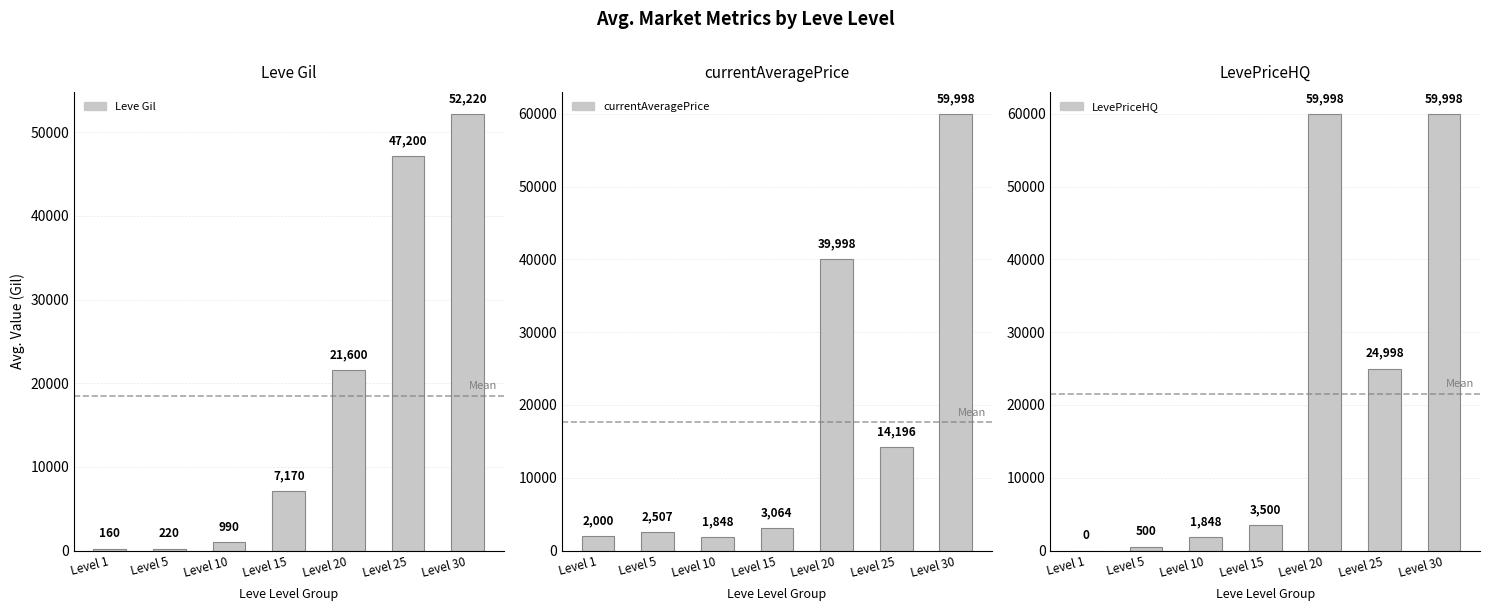

Reading left to right, list all the values displayed in this chart.

Leve Gil: 160.0	220.0	990.0	7170.0	21600.0	47200.0	52220.0
currentAveragePrice: 1999.5	2507.0	1848.3	3063.9	39998.0	14195.5	59998.0
LevePriceHQ: 0.0	500.0	1848.3	3500.0	59998.0	24998.0	59998.0